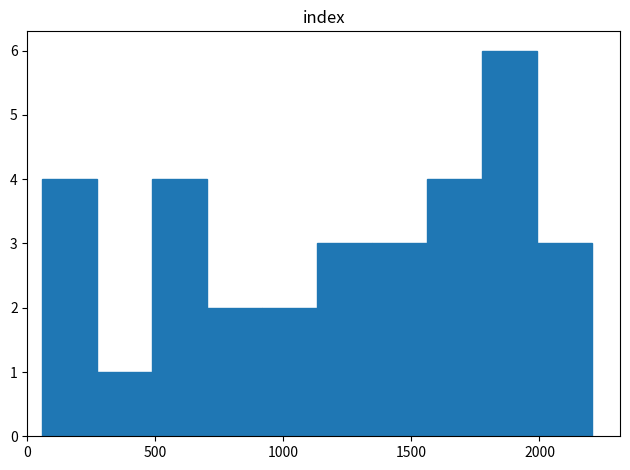

Reading left to right, list every bar in this chart as the range it spans on the x-axis followed by its height. Neither the bar edges nor the heights are printed on the chart, so give them approximately, as read against the axes.

50 to 250: 4
250 to 500: 1
500 to 700: 4
700 to 900: 2
900 to 1150: 2
1150 to 1350: 3
1350 to 1550: 3
1550 to 1800: 4
1800 to 2000: 6
2000 to 2200: 3